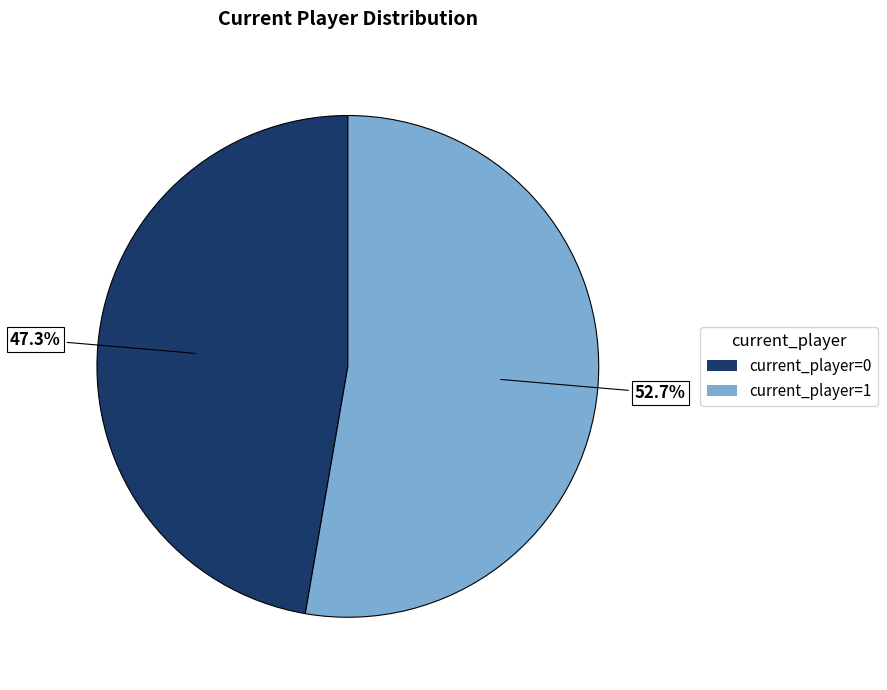

Which category accounts for the majority?

current_player=1